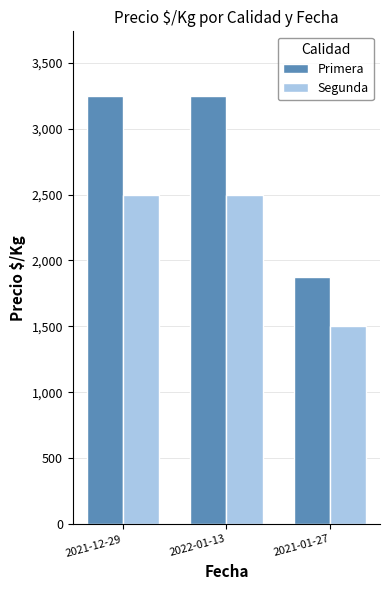

Which series has the largest range (max minus min)?

Primera